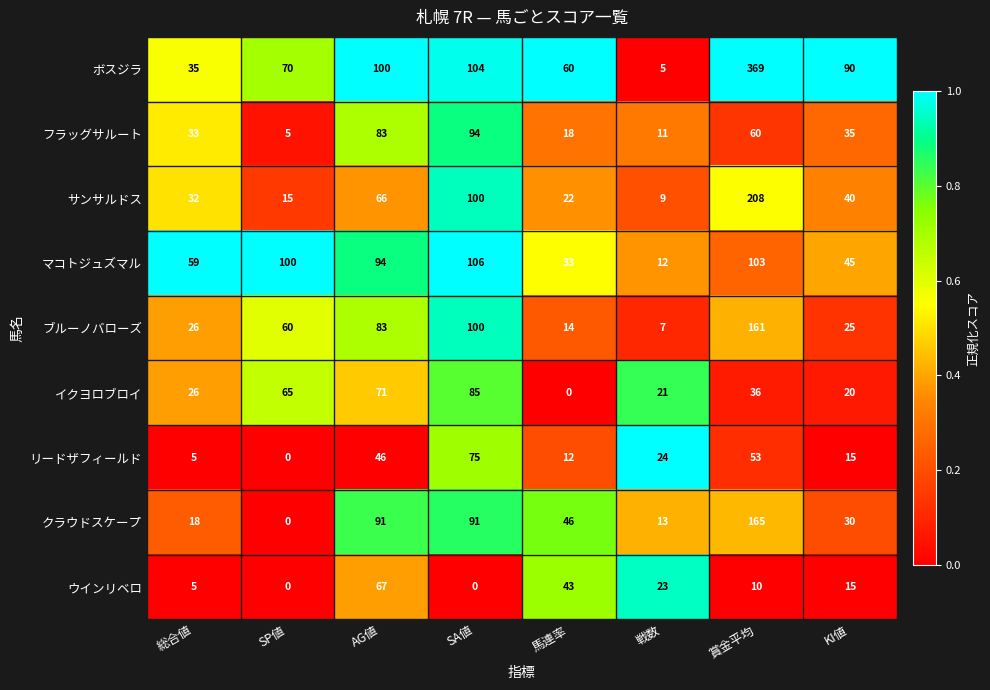

At which category is the sum across all series the highest?

賞金平均